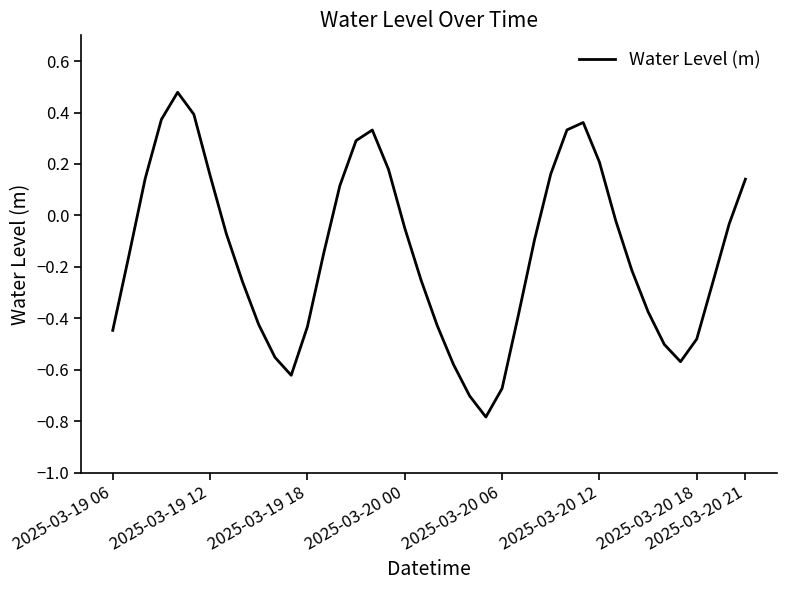

What is the minimum value shown in the chart?

-0.8